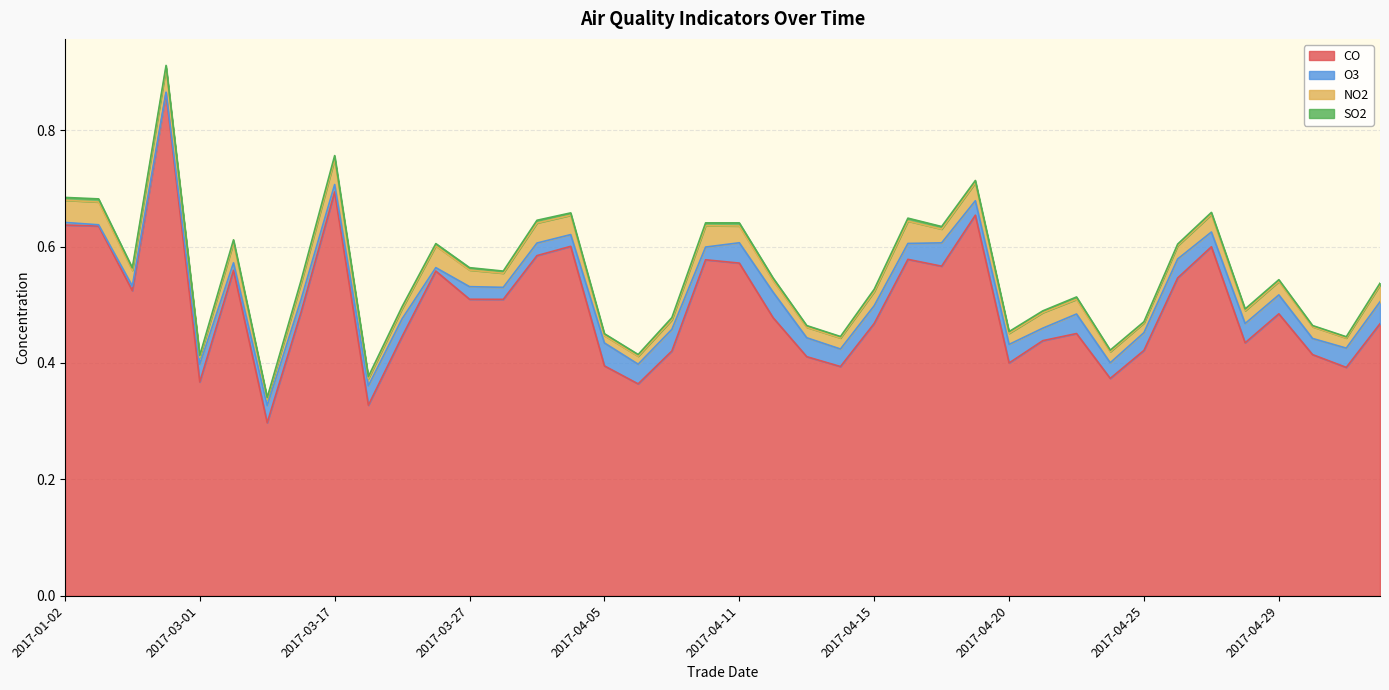

How many SO2 values are between 0 and 1?

40